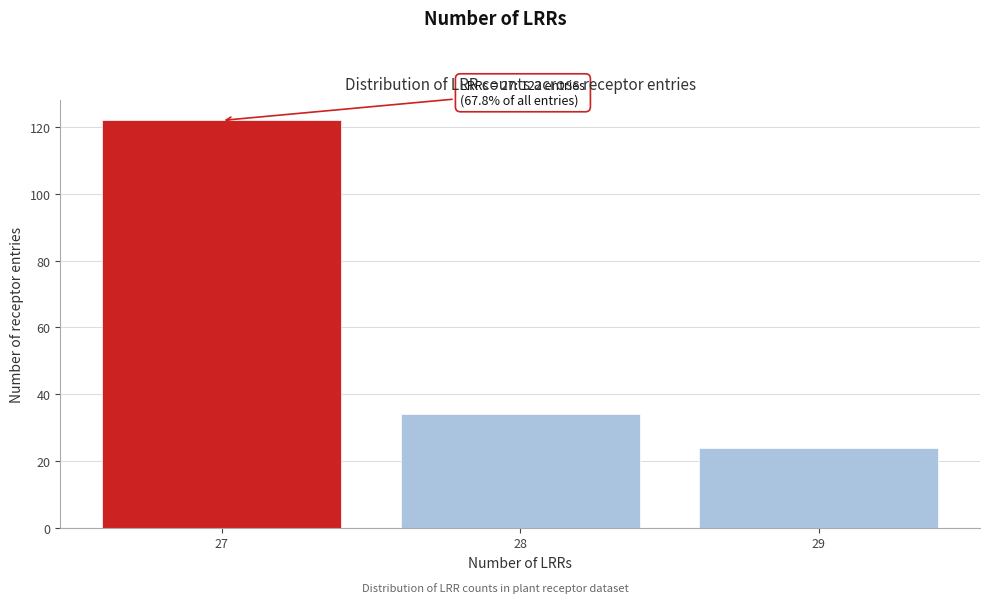

Reading right to left, transcribe all the data shown in this chart.

29=24	28=34	27=122